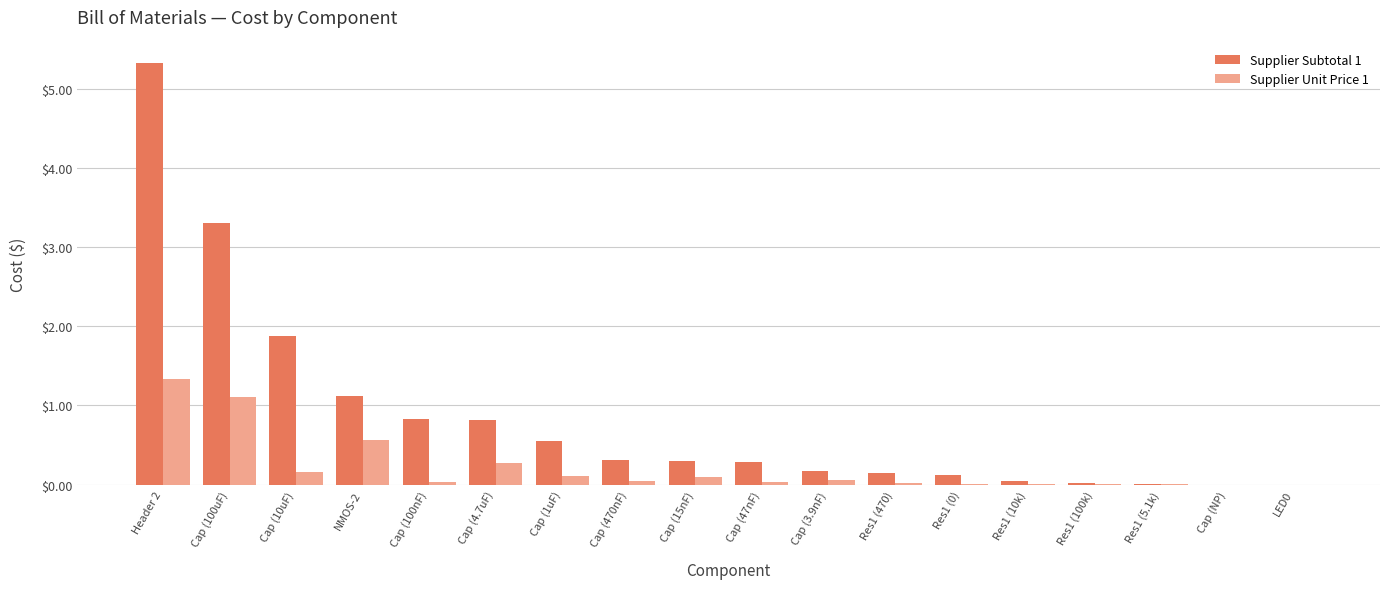

The Supplier Unit Price 1 series shows 0.5 at Cap (NP). True or false?

False